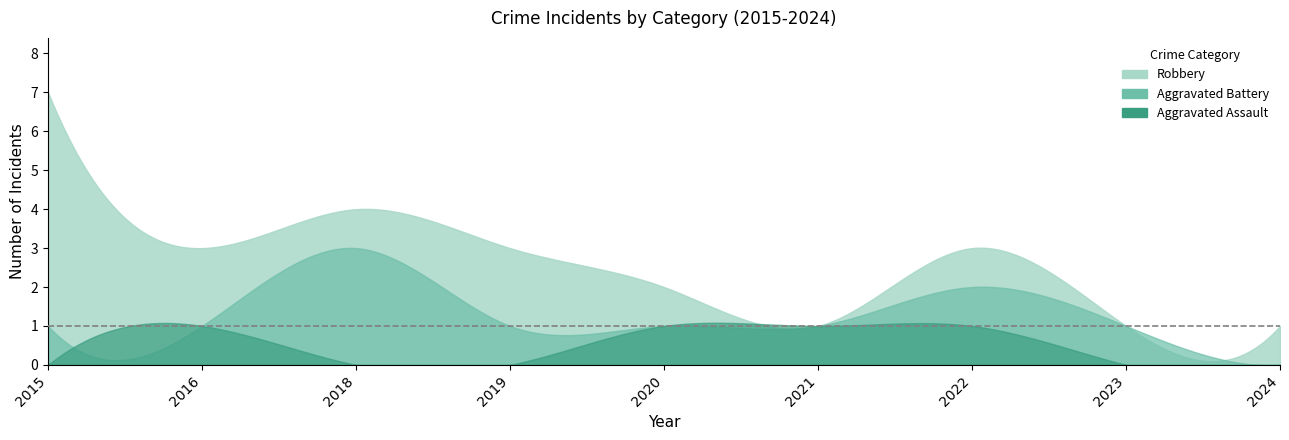

What is the sum of the Total values at 2019 and 2021?

4